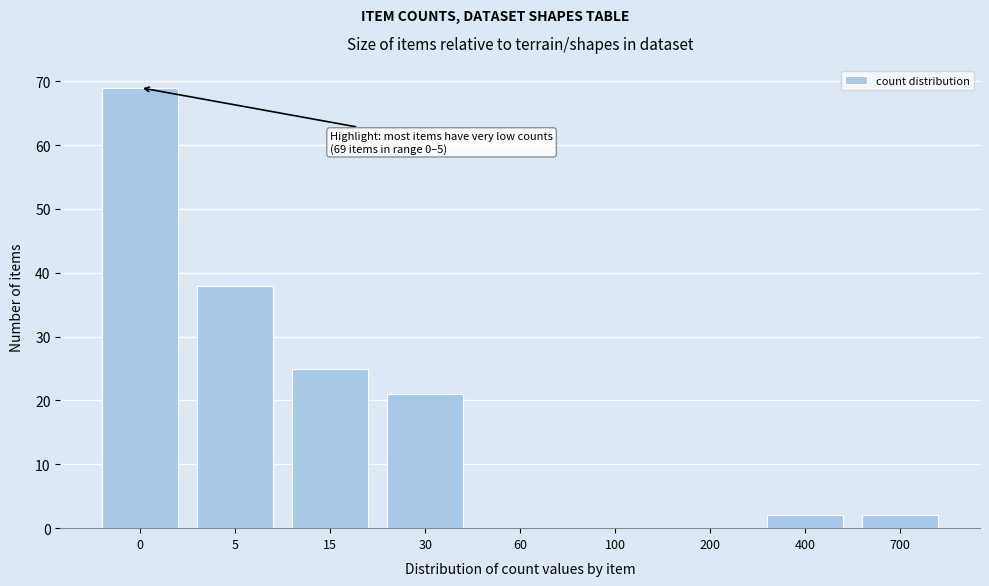

Reading left to right, extract all data points from this chart.

0=69	5=38	15=25	30=21	60=0	100=0	200=0	400=2	700=2